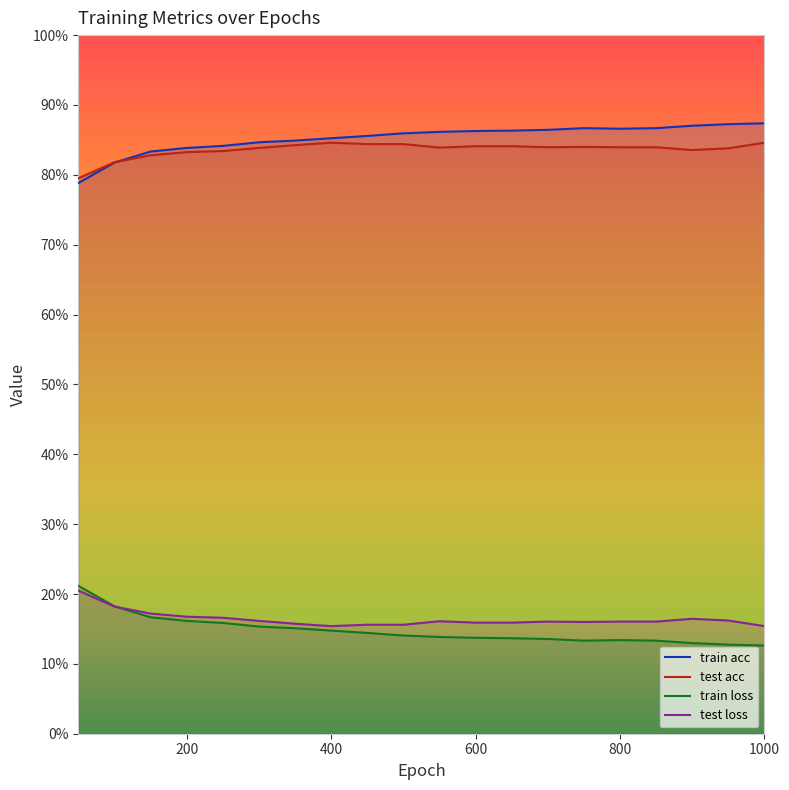

What is the spread (max minus min) of values at 600?

0.7